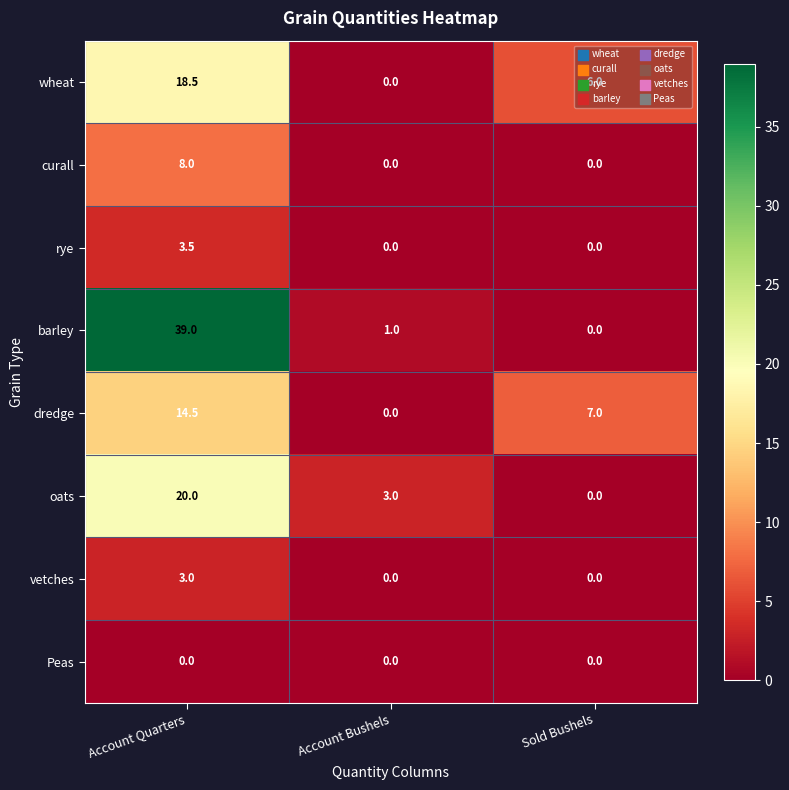

Is the value of oats at Account Bushels greater than the value of barley at Account Quarters?

No